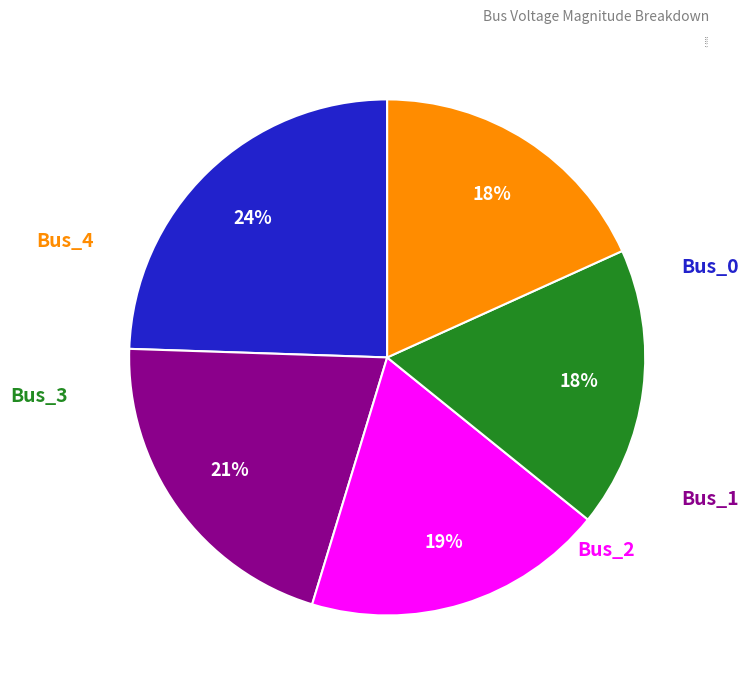

To the nearest percent, what is the combined percentage of Bus_1 and Bus_0?

45%